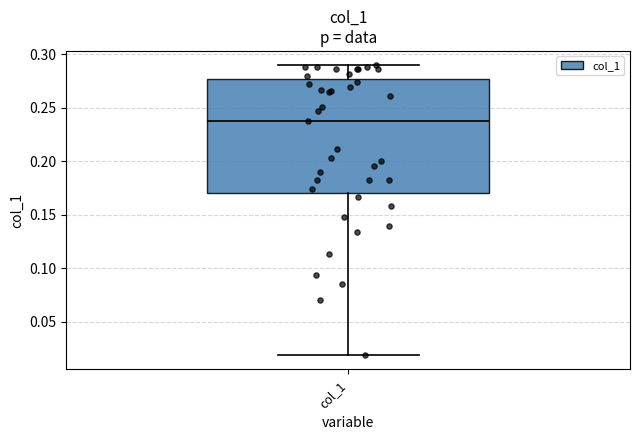

Transcribe this box plot: give where the median line is, the range the box spans, and where the two whiskers end, as read against the y-axis. The values are not printed on the chart, so give them approximately, as read against the axis.

median 0.240, box 0.170 to 0.275, whiskers 0.020 to 0.290